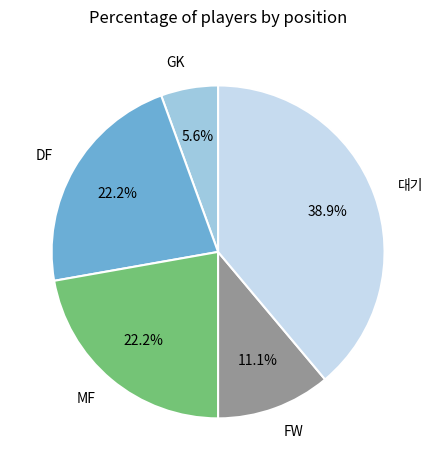

What is the smallest slice in the pie chart?

GK